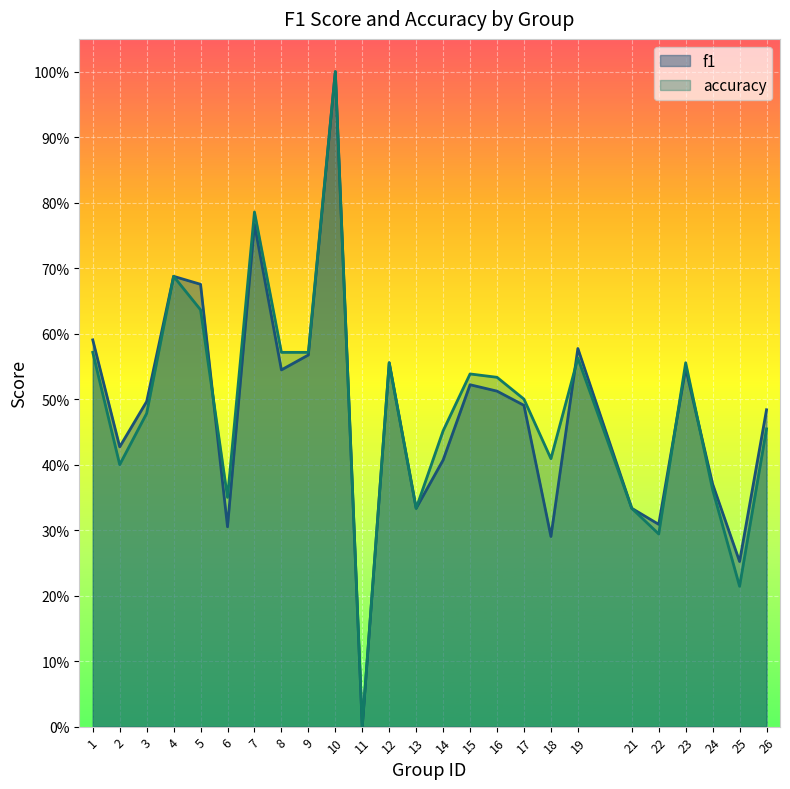

What is the difference between the f1 values at 11 and 4?

0.7